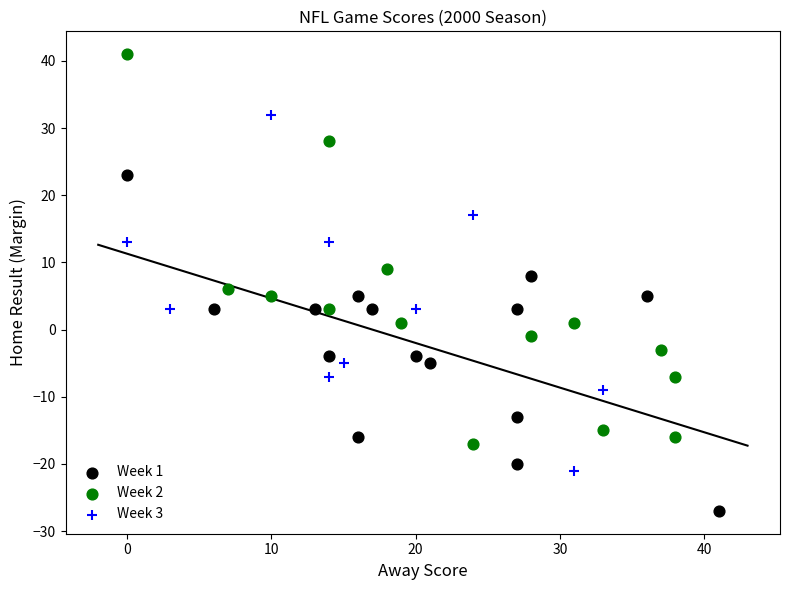

Which series has the largest Y range (max minus min)?

Week 2